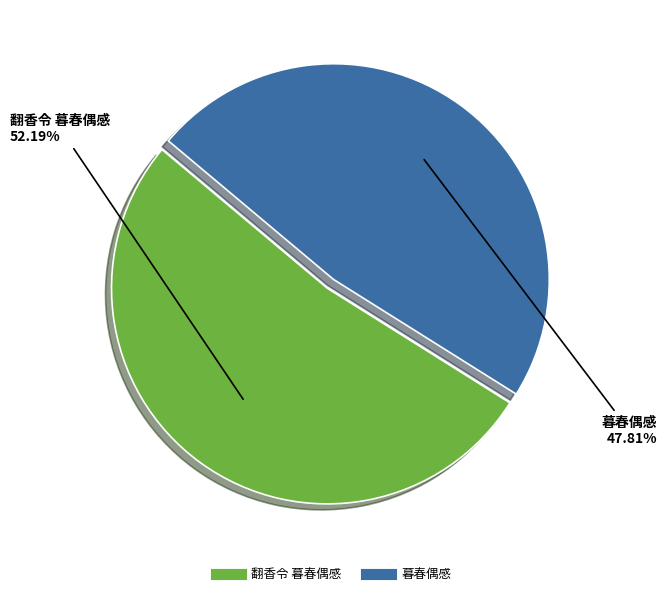

Do 暮春偶感 and 翻香令 暮春偶感 together represent more than half of the pie?

Yes